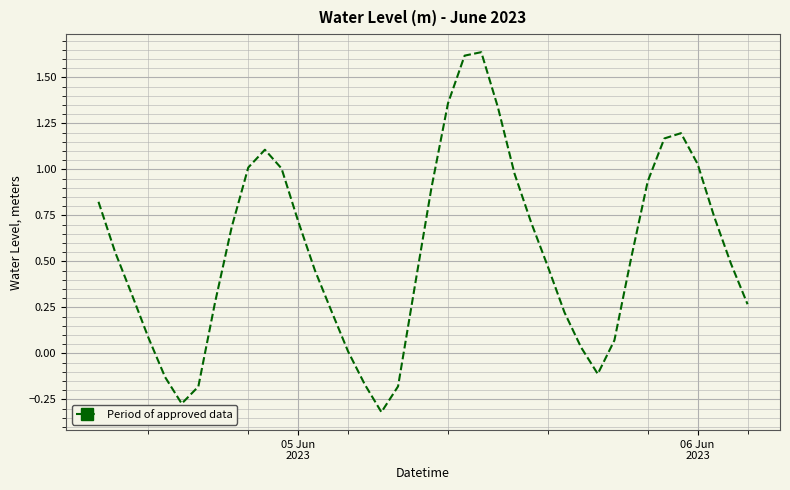

How many lines are shown in the chart?

1